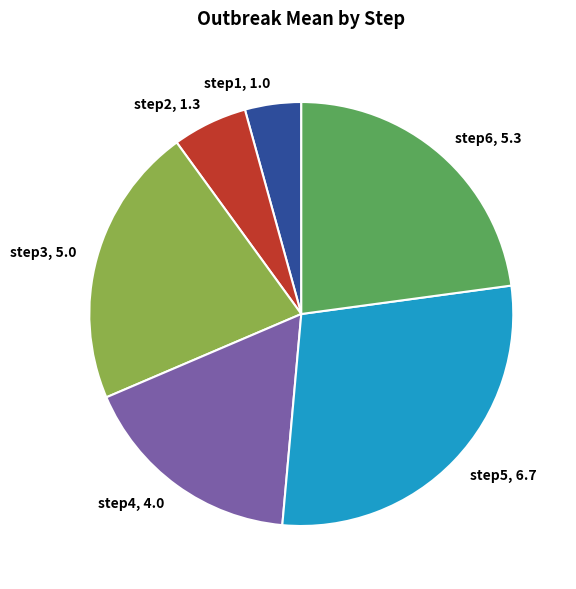

Rank the categories by value from lowest to highest.

step1, step2, step4, step3, step6, step5